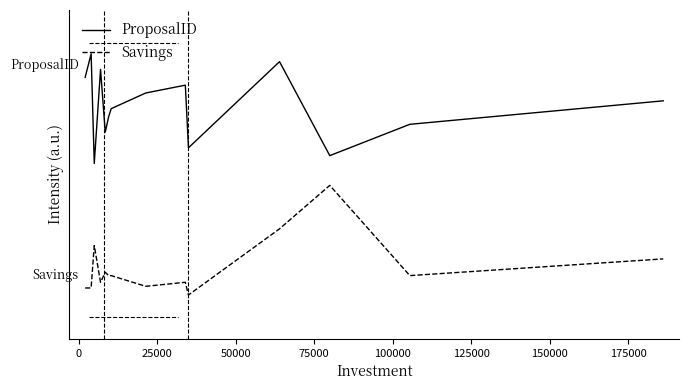

Does the chart display data point markers on the line(s)?

No